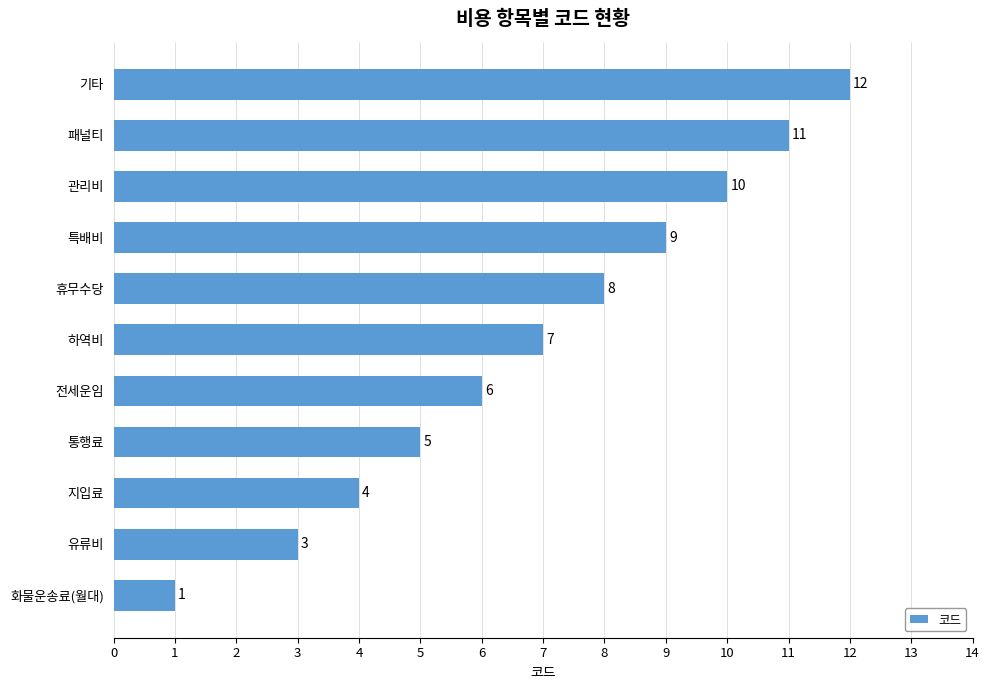

Reading top to bottom, extract all data points from this chart.

12	11	10	9	8	7	6	5	4	3	1